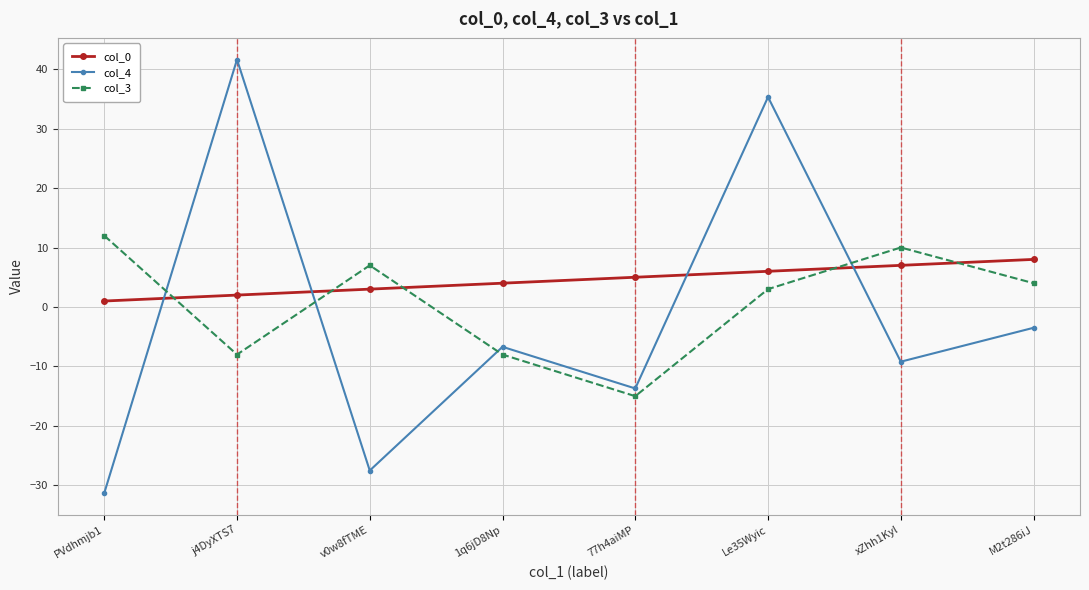

List the series in order of their peak value, highest first.

col_4, col_3, col_0